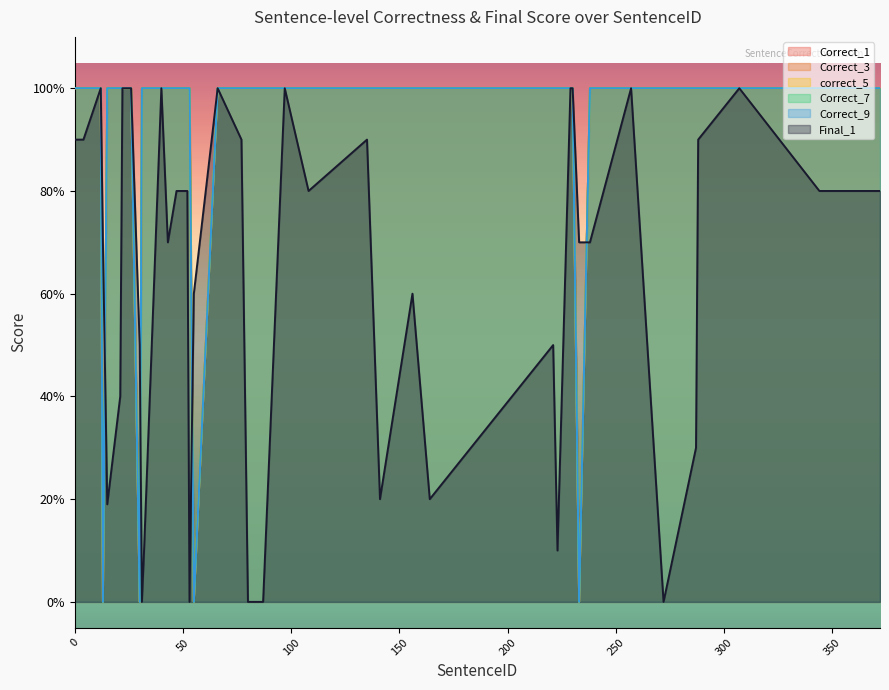

True or false: Correct_3 has a value of 0.0 at 13.

True